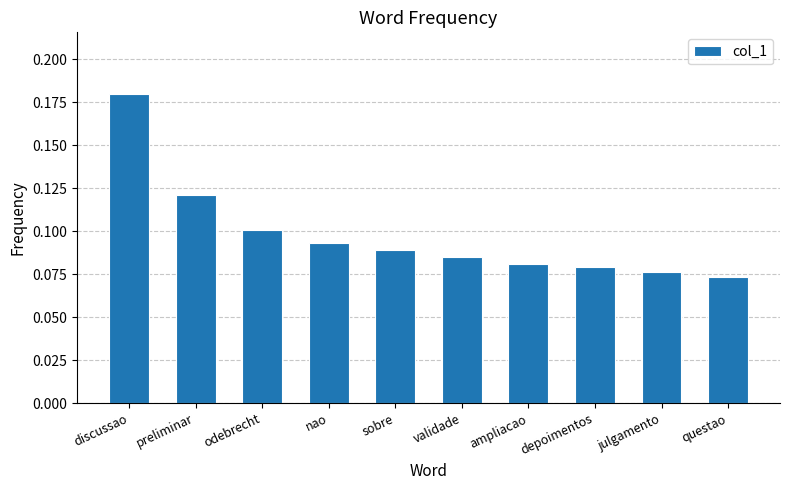

Is it true that the value at odebrecht is 0.0?

False